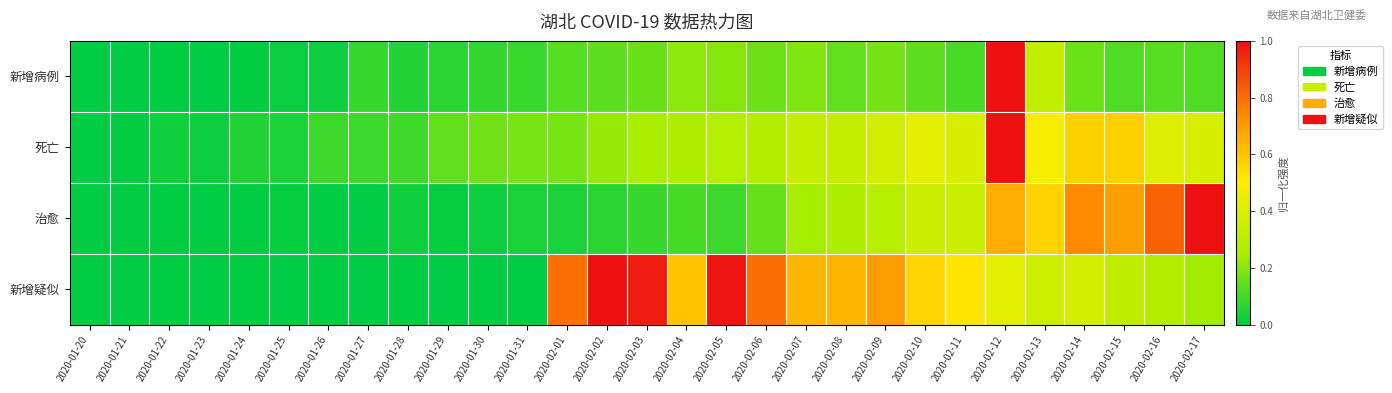

List the series in order of their peak value, lowest first.

新增病例, 死亡, 治愈, 新增疑似